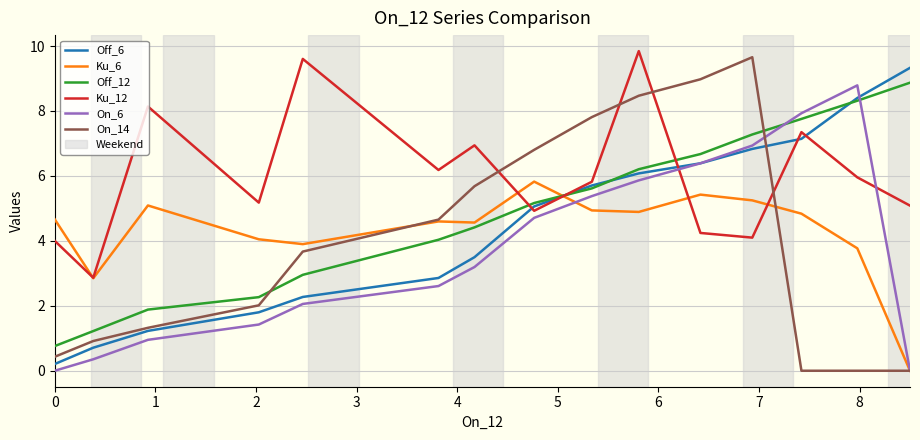

What is the difference between the maximum and minimum values in the Off_6 series?

9.1